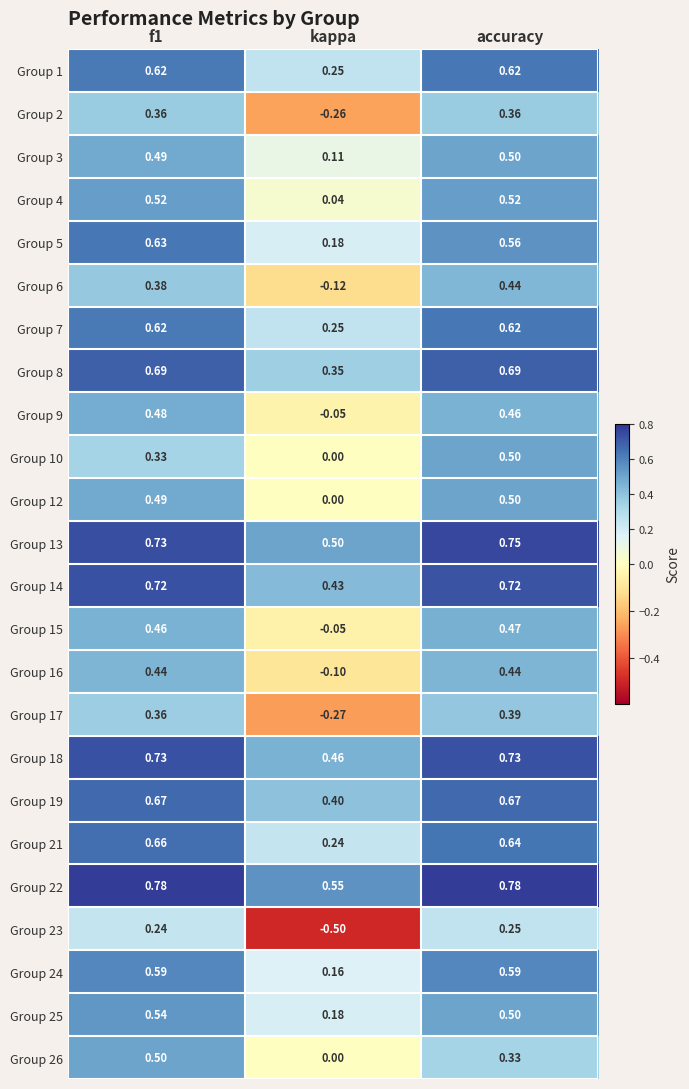

Where is Group 4 nearest to the value 0?

kappa